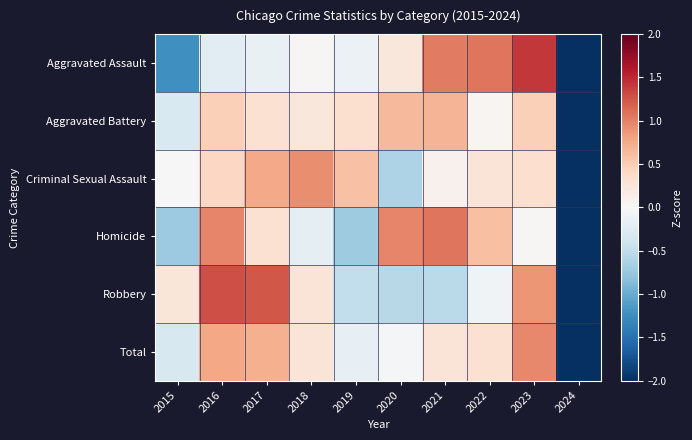

What is the total value across all series at 2018?

1.5